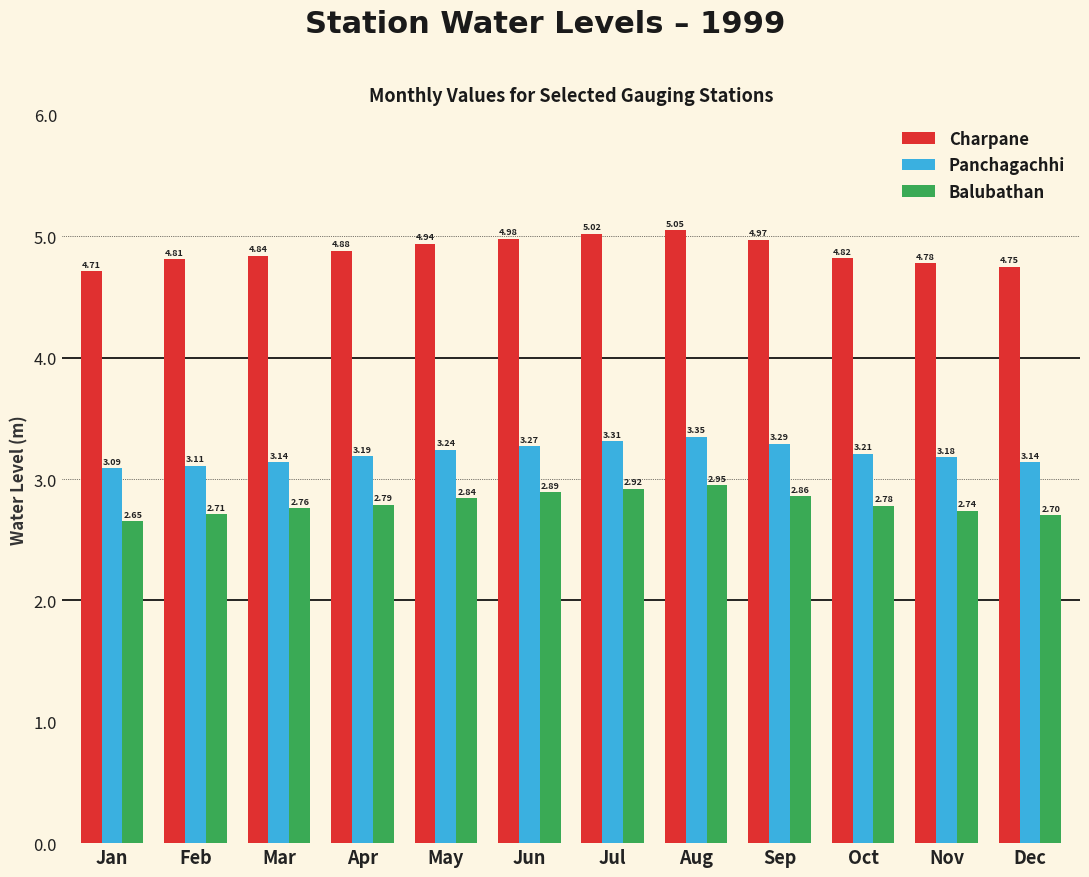

At which category is the sum across all series the highest?

Aug